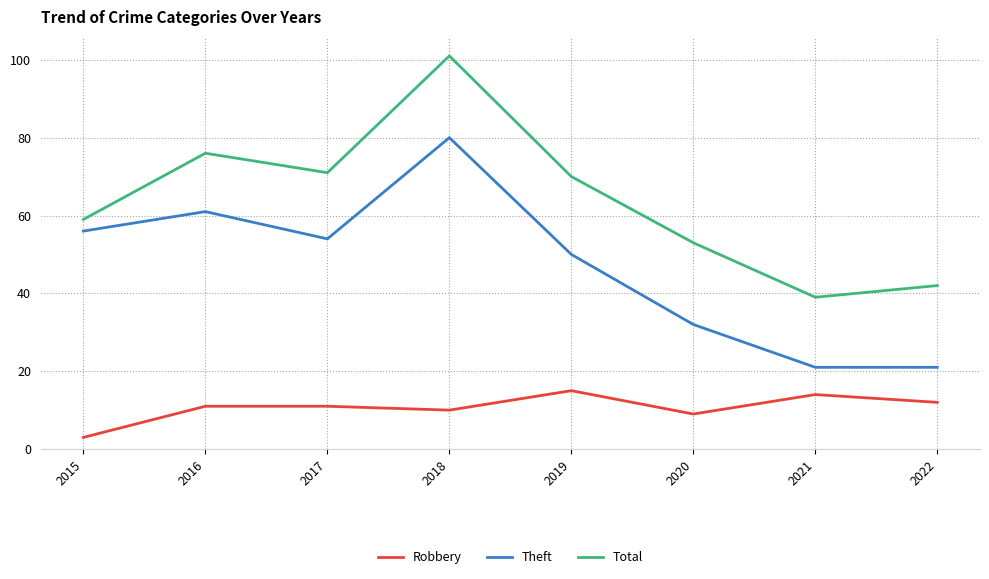

What is the maximum value shown in the chart?

101